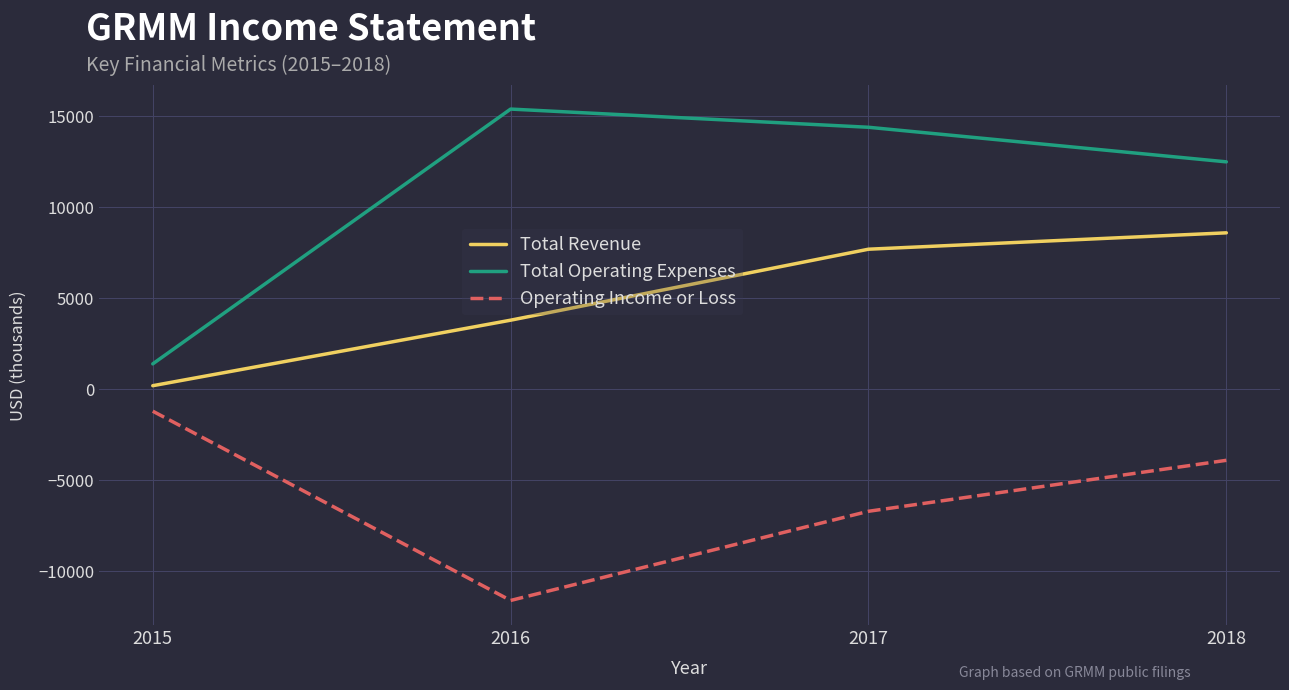

True or false: Operating Income or Loss and Total Revenue intersect in this chart.

False